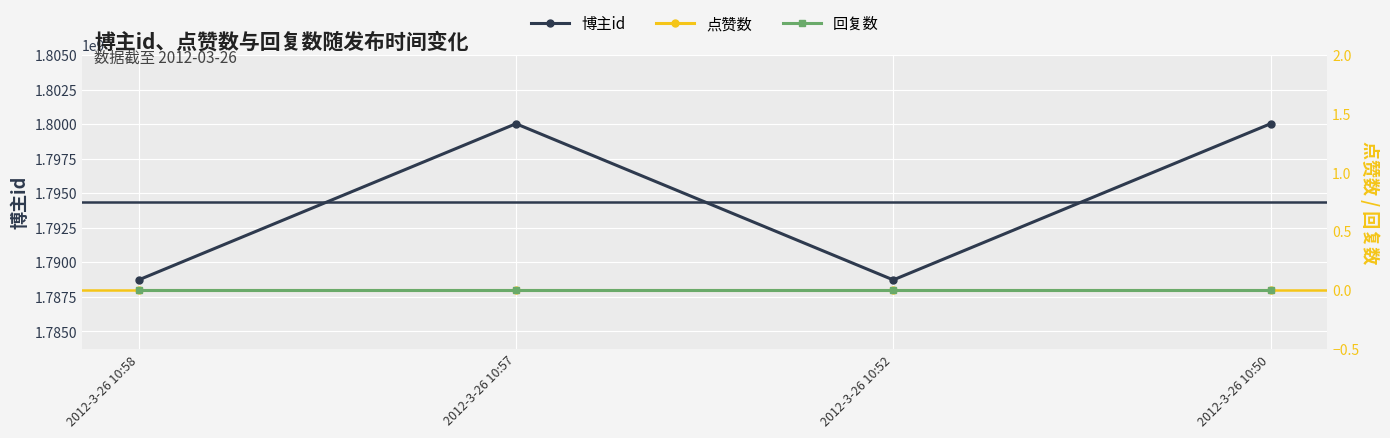

What is the total value across all series at 2012-3-26 10:58?

1788723311